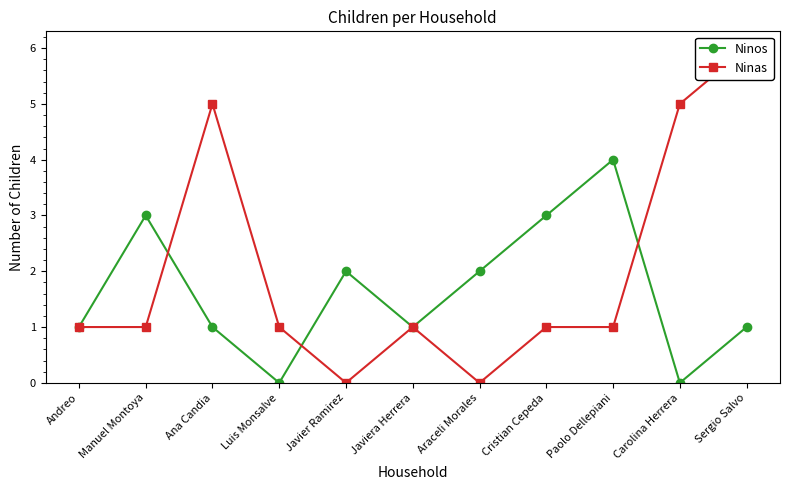

Which label corresponds to the smallest value in the chart?

Luis Monsalve